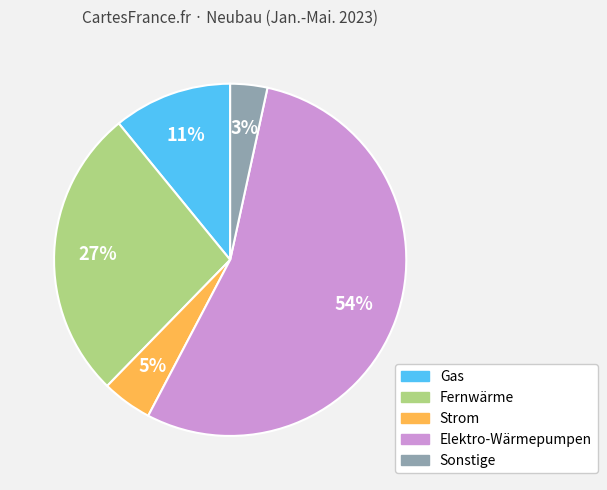

To the nearest percent, what is the average slice percentage?

20%